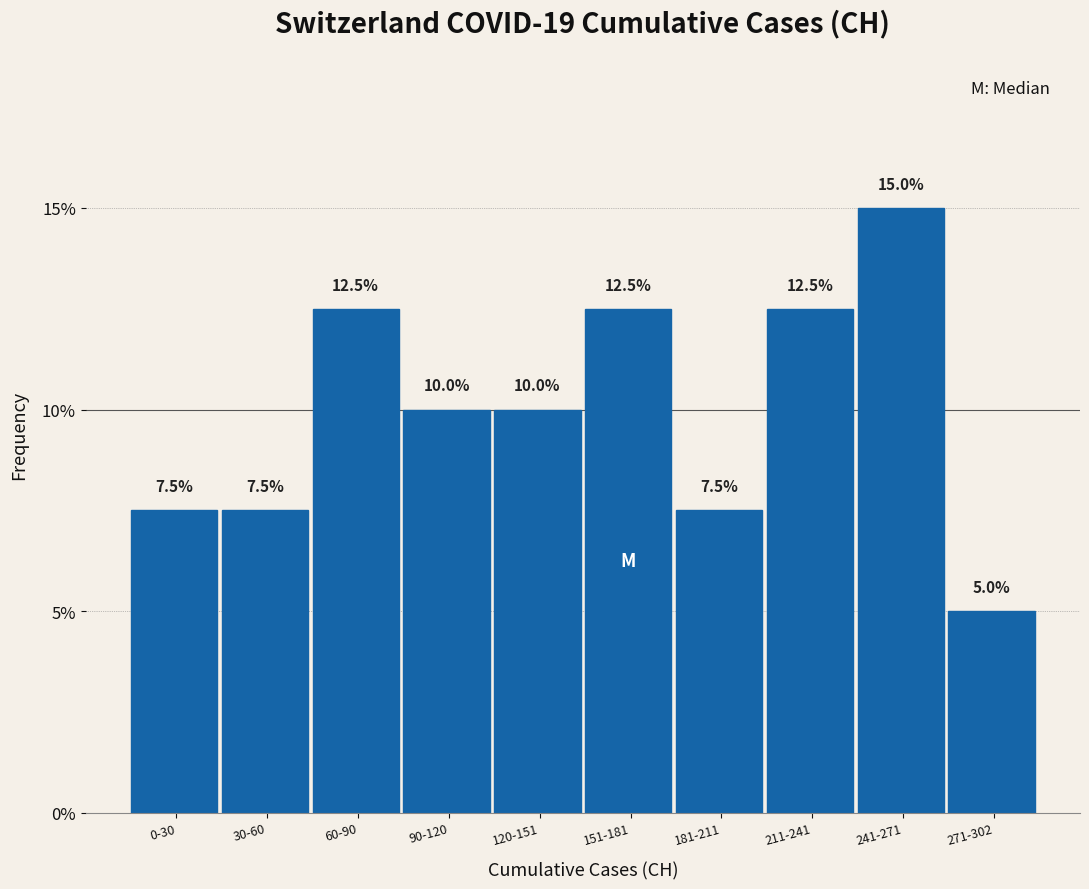

Reading left to right, transcribe all the data shown in this chart.

7.5	7.5	12.5	10.0	10.0	12.5	7.5	12.5	15.0	5.0